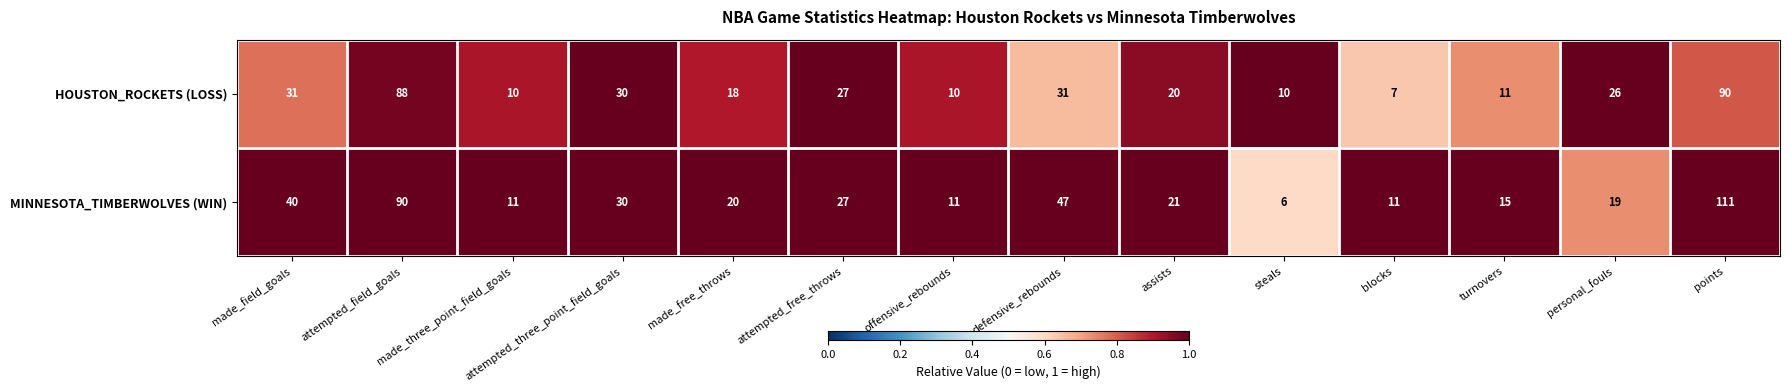

What is the total value across all series at blocks?

18